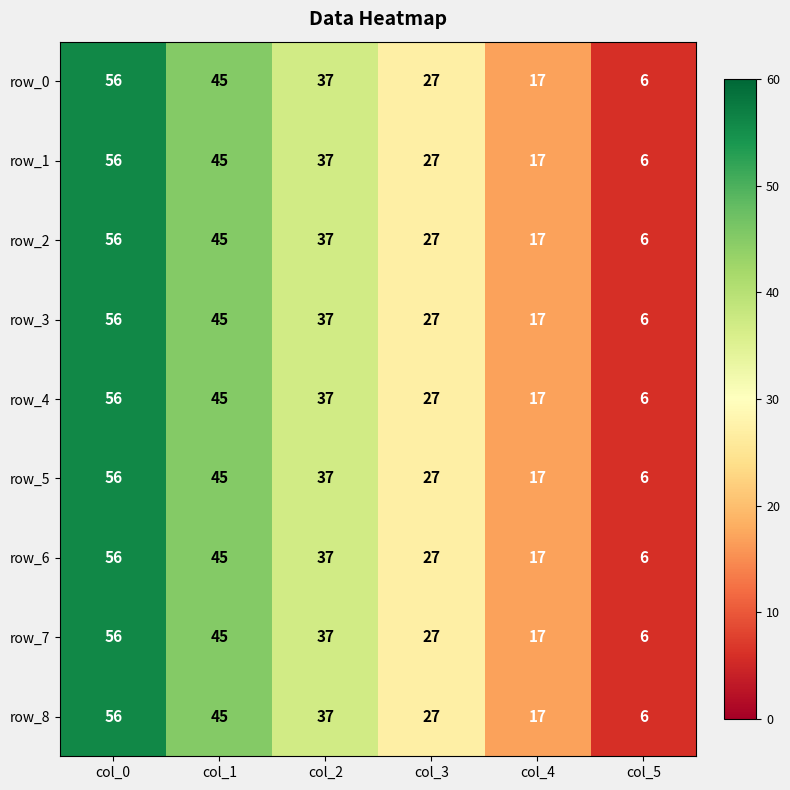

At which label does row_8 first exceed 37?

col_0